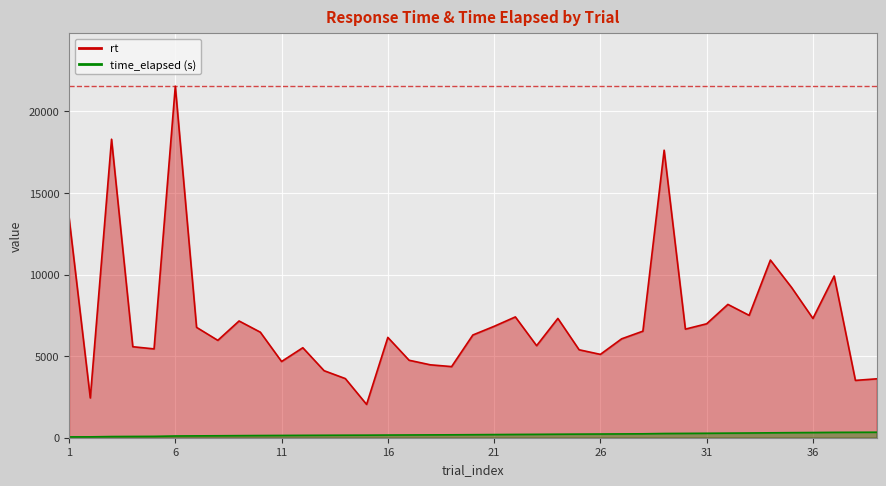

At which label is rt closest to 11795?

34